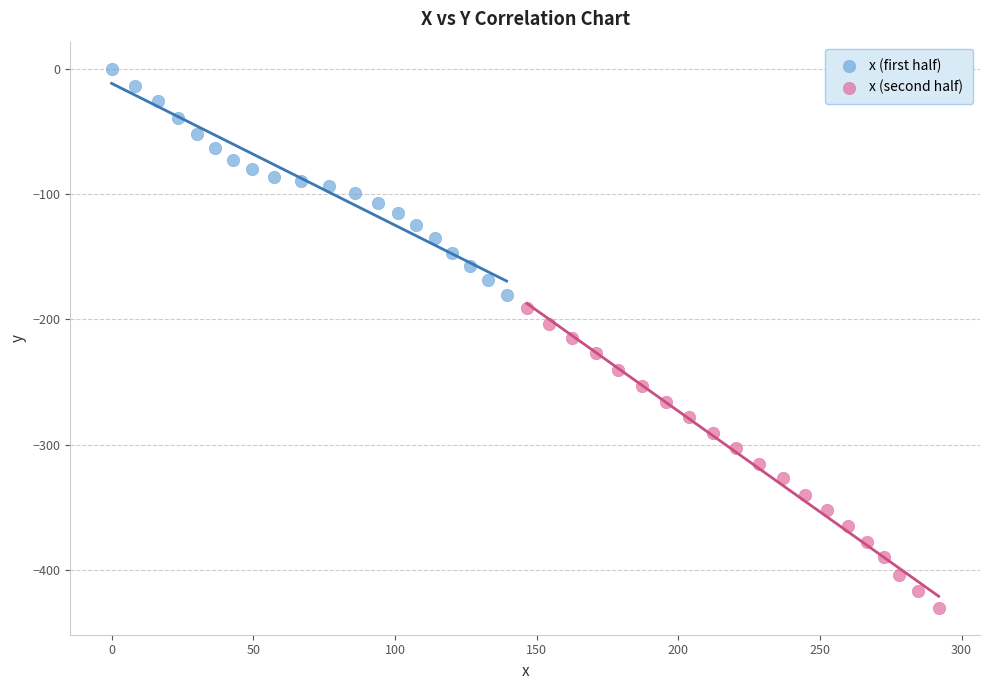

Which series reaches the minimum Y coordinate?

x (second half)